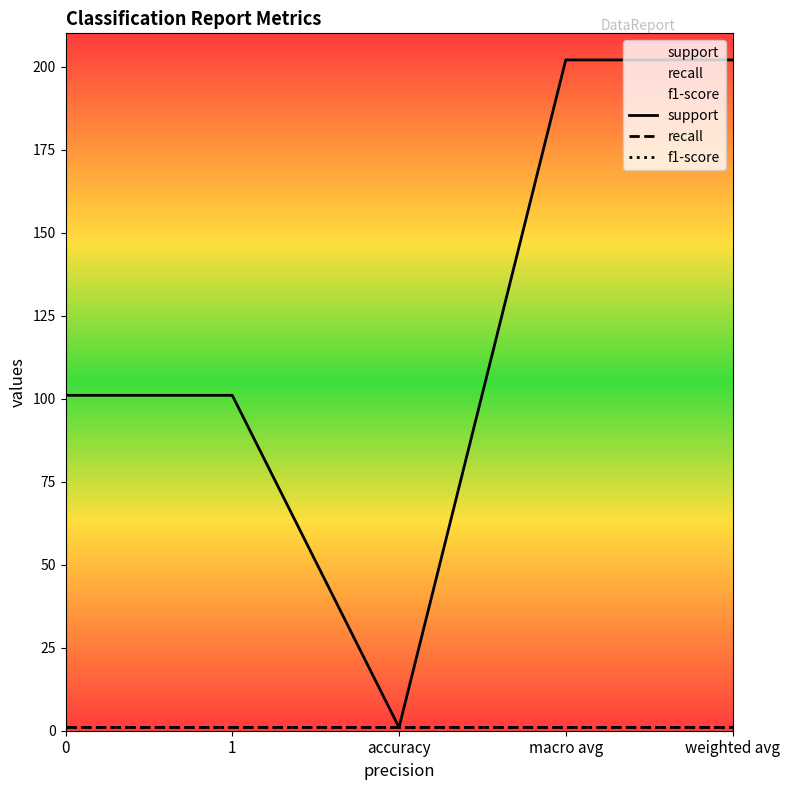

What is the minimum value for support?

1